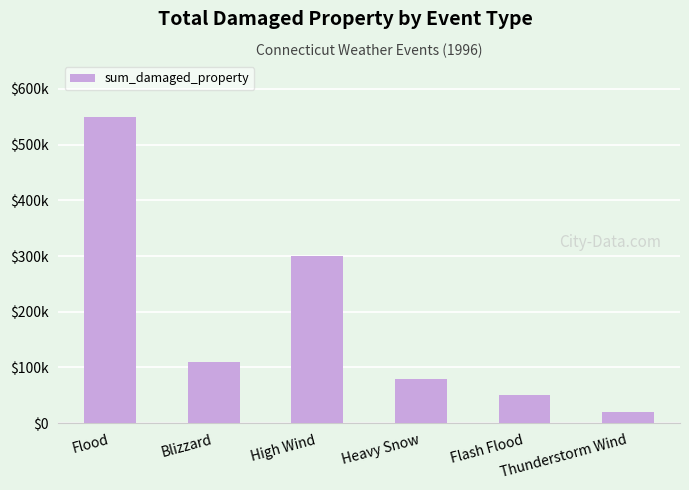

Does the chart contain any negative values?

No